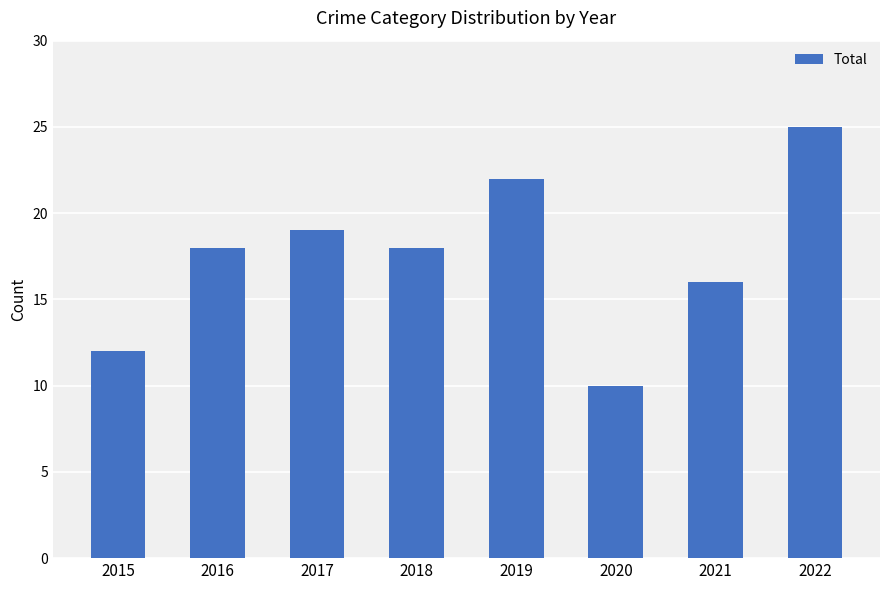

What is the value of the 7th bar from the left?

16